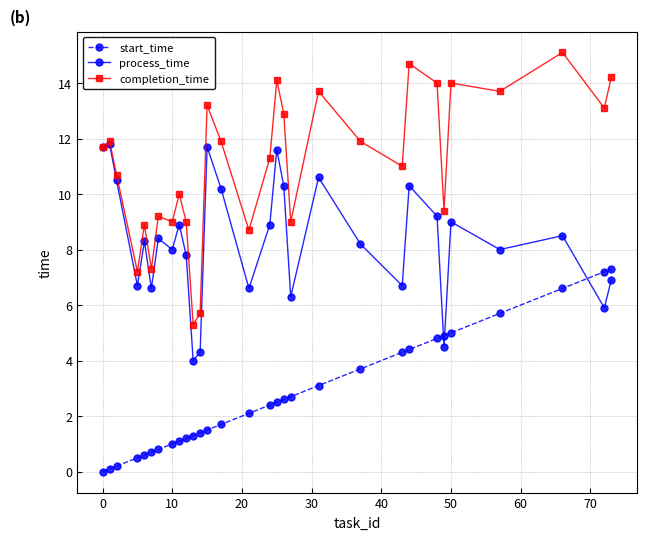

After their last crossing, which series has the higher values: start_time or process_time?

start_time